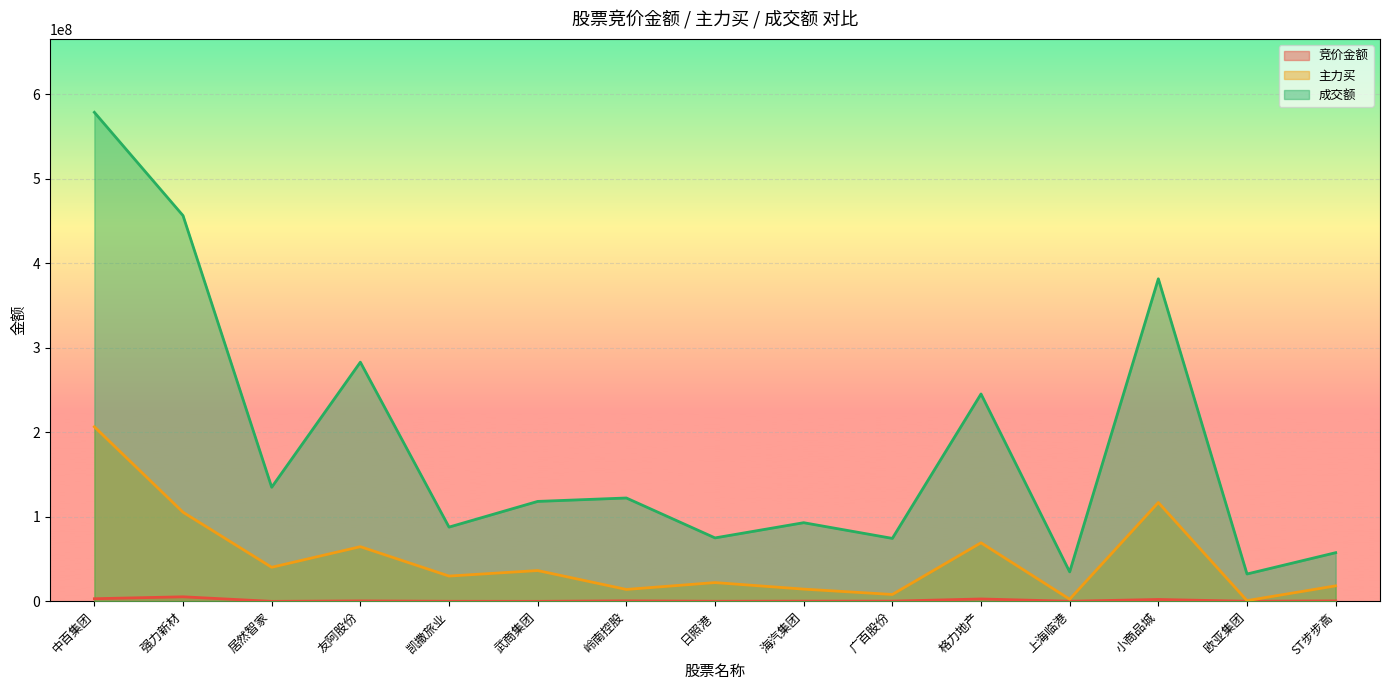

What is the label of the 9th point from the left?

海汽集团